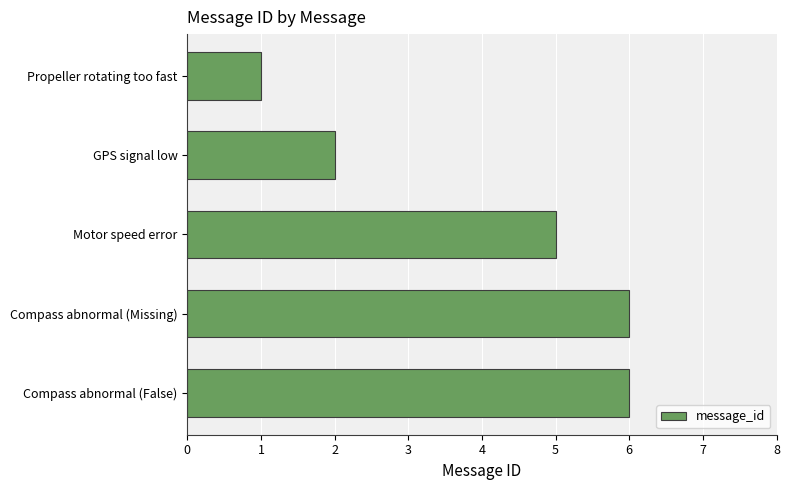

What is the sum of all values?

20